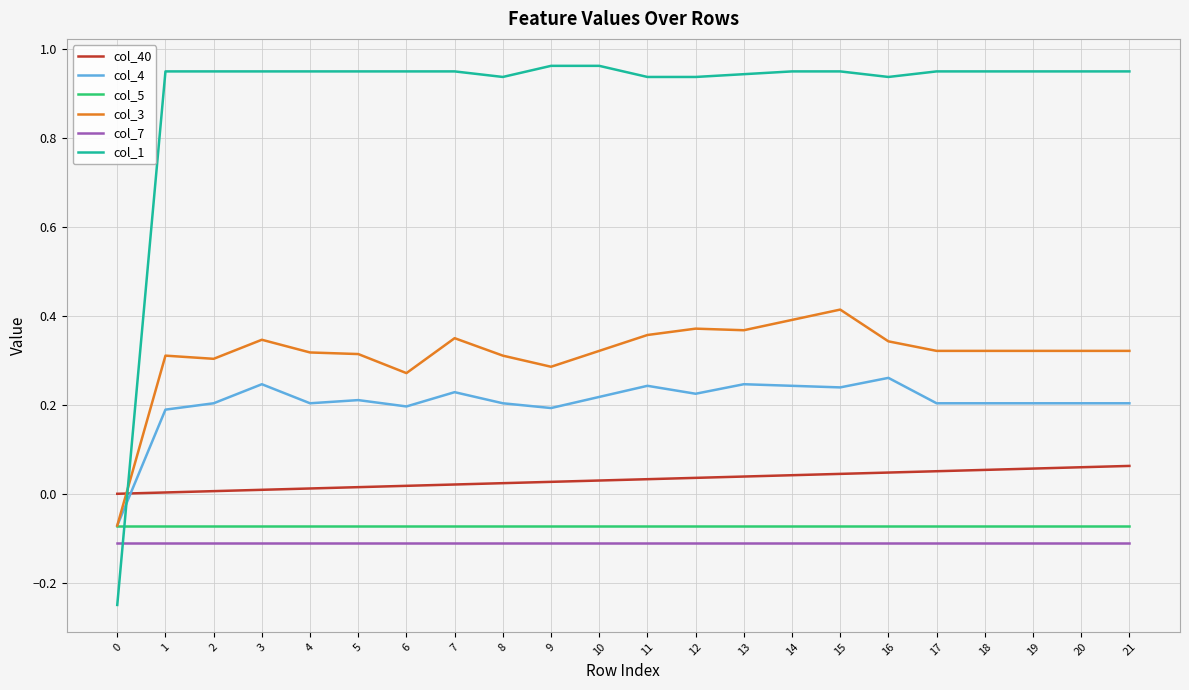

Which series has the largest range (max minus min)?

col_1